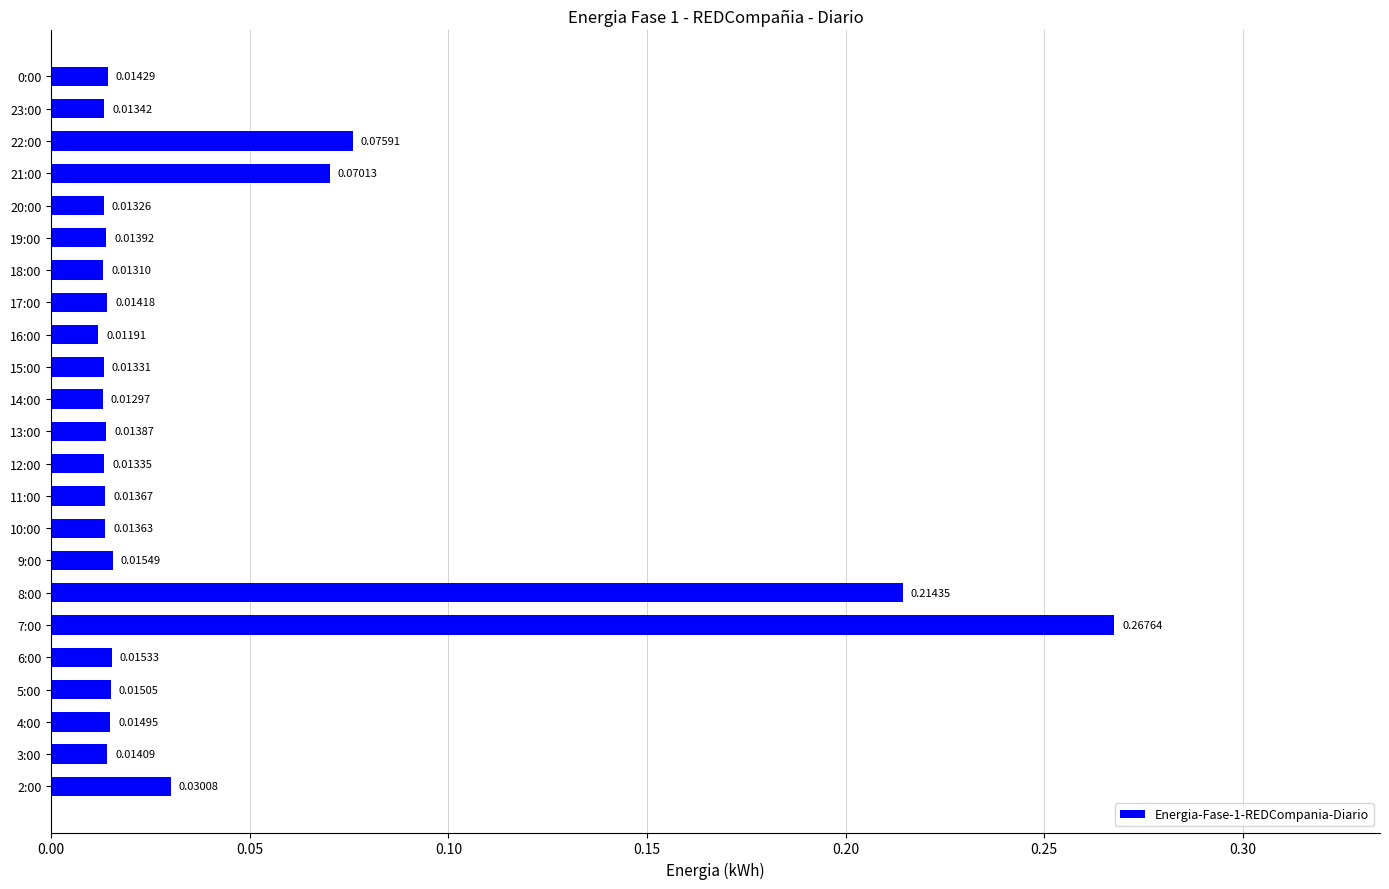

Between 12:00 and 17:00, which is larger?

17:00